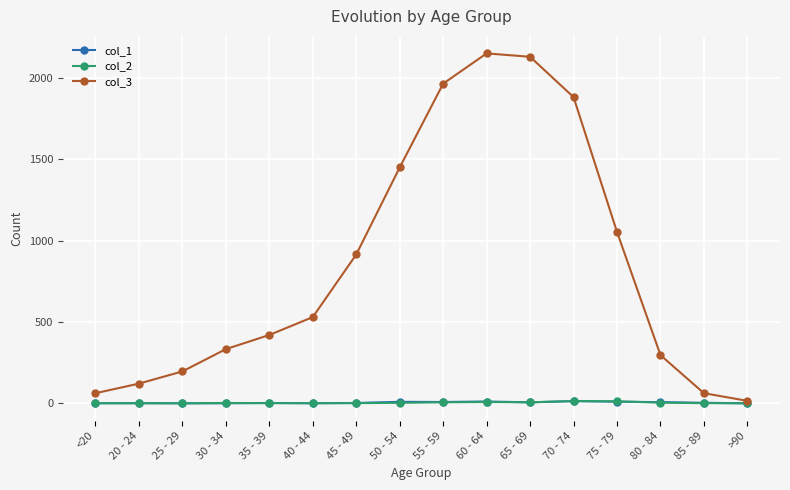

At which label does col_1 first exceed 3?

50 - 54